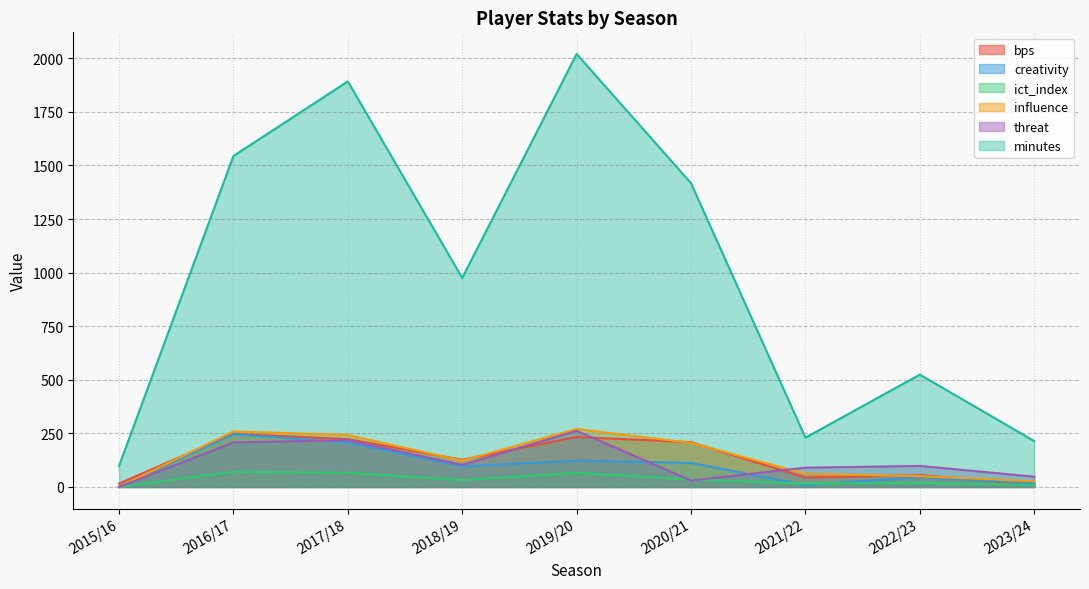

At which category is the sum across all series the highest?

2019/20